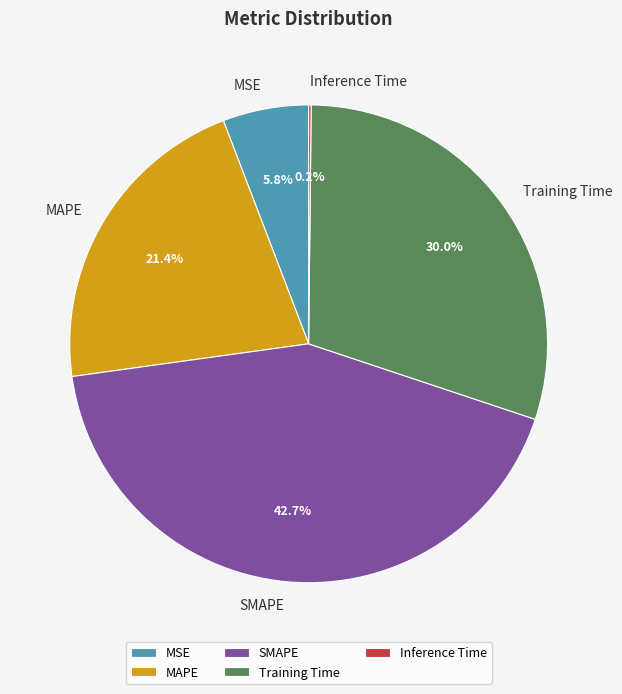

Which has a higher value, SMAPE or Training Time?

SMAPE